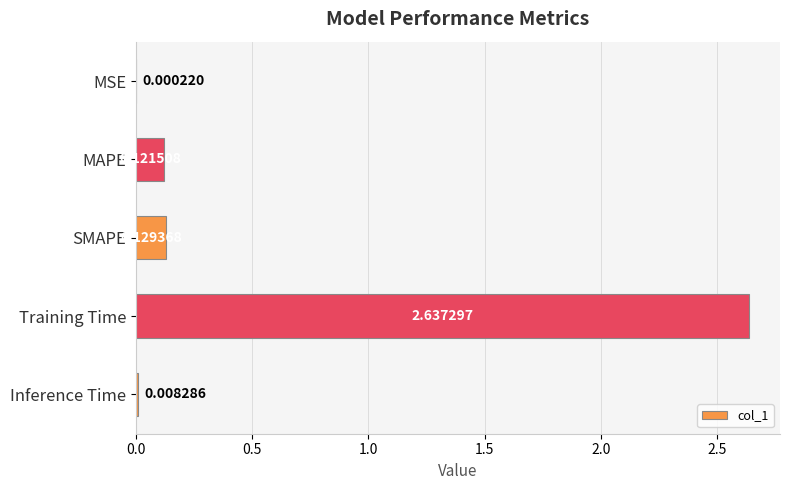

Where is the data nearest to the value 1?

SMAPE